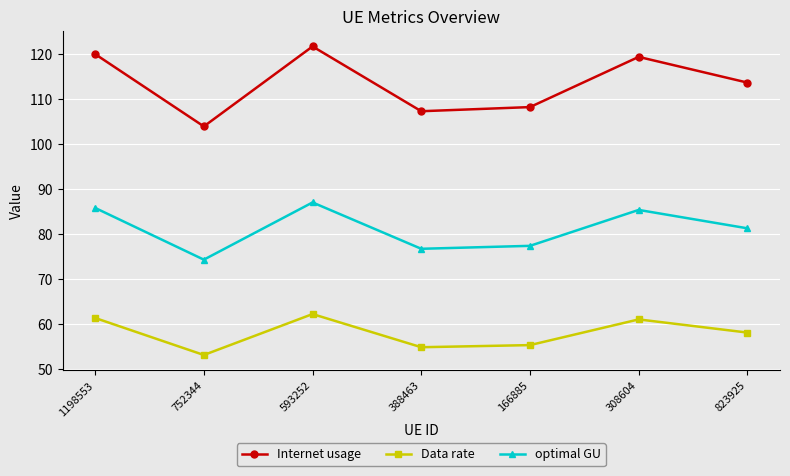

List the series in order of their peak value, lowest first.

Data rate, optimal GU, Internet usage